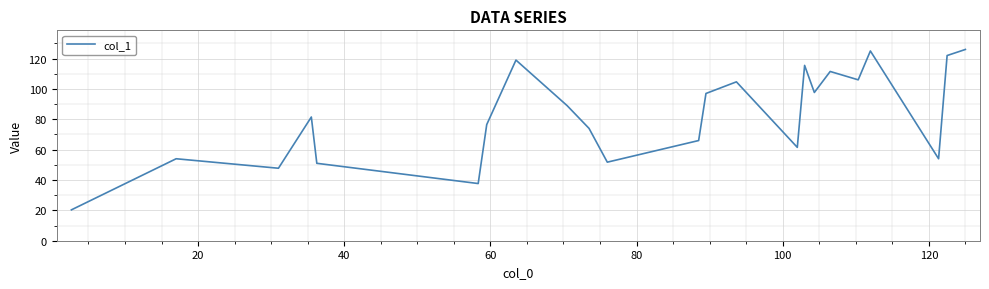

What is the minimum value shown in the chart?

20.3